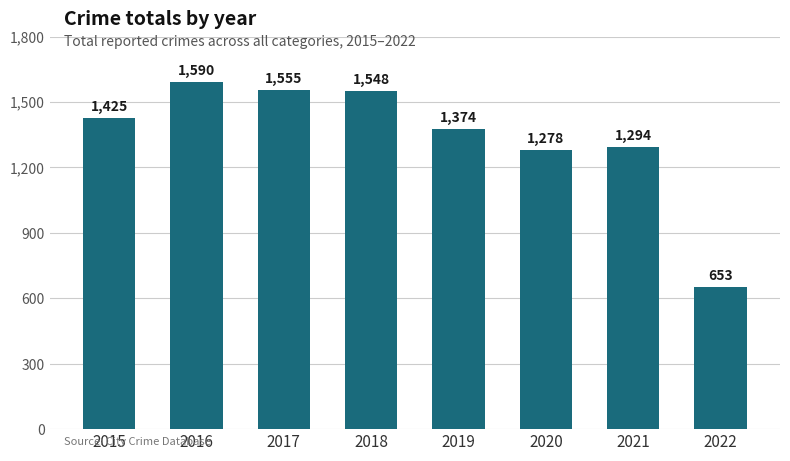

Is it true that the value at 2022 is 317?

False